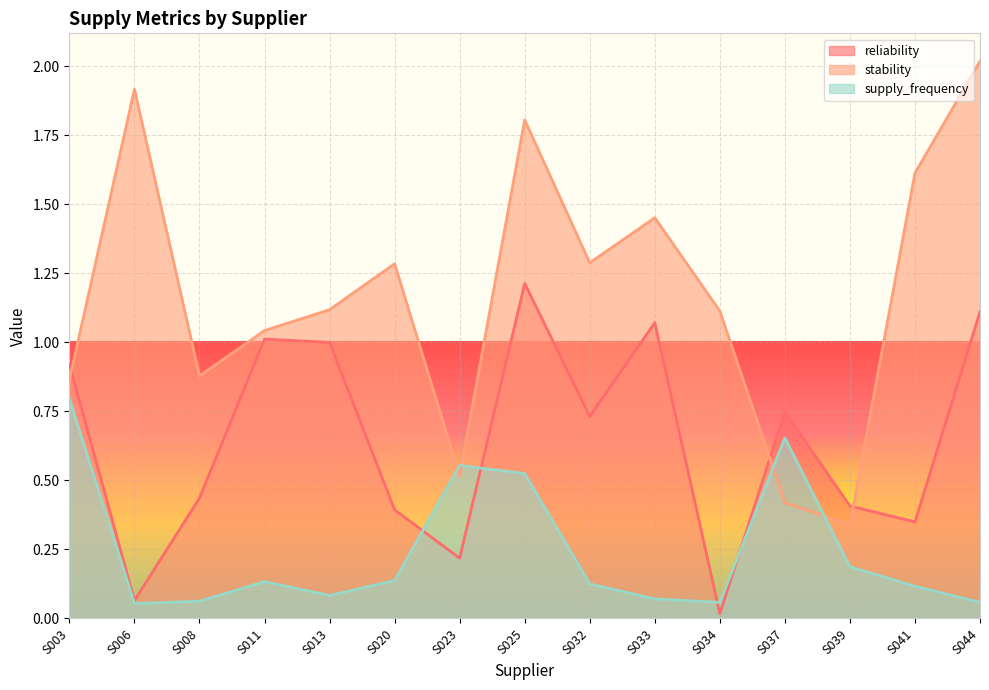

How many data points does each series have?

15